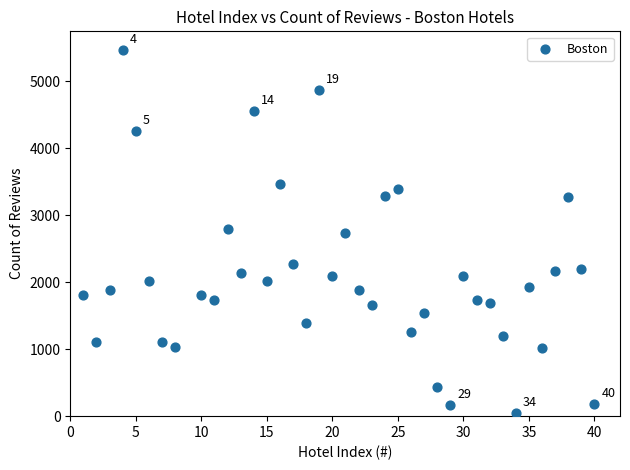

What is the range of Y values (max minus min)?

5431